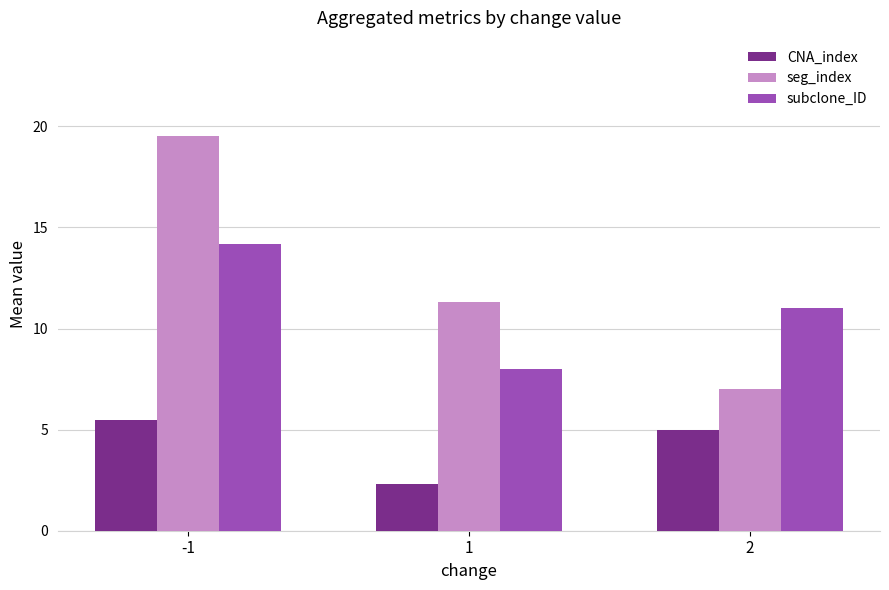

Reading left to right, what are all the values shown in this chart?

CNA_index: -1=5.5	1=2.3	2=5.0
seg_index: -1=19.5	1=11.3	2=7.0
subclone_ID: -1=14.2	1=8.0	2=11.0